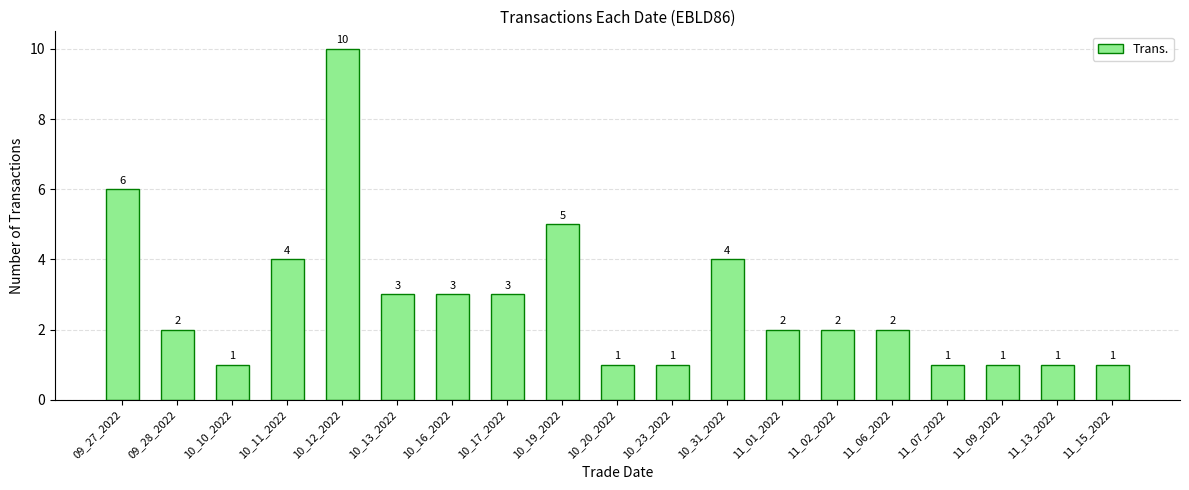

What is the difference between the maximum and minimum values?

9